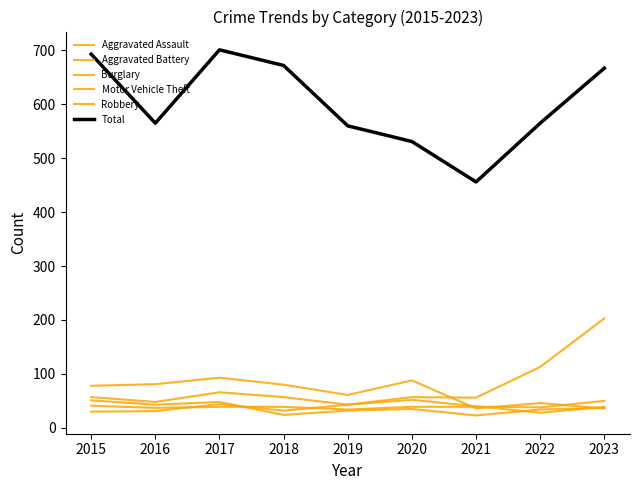

Does the chart display data point markers on the line(s)?

No